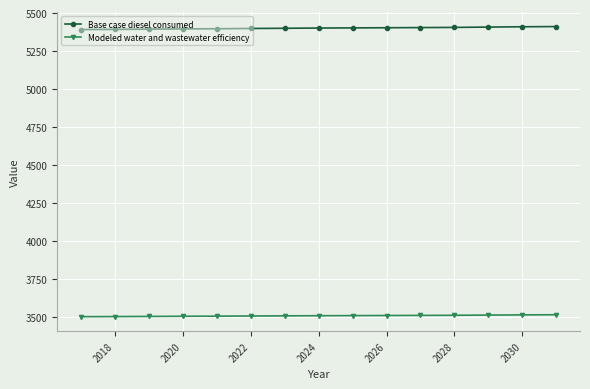

List the series in order of their peak value, highest first.

Base case diesel consumed, Modeled water and wastewater efficiency